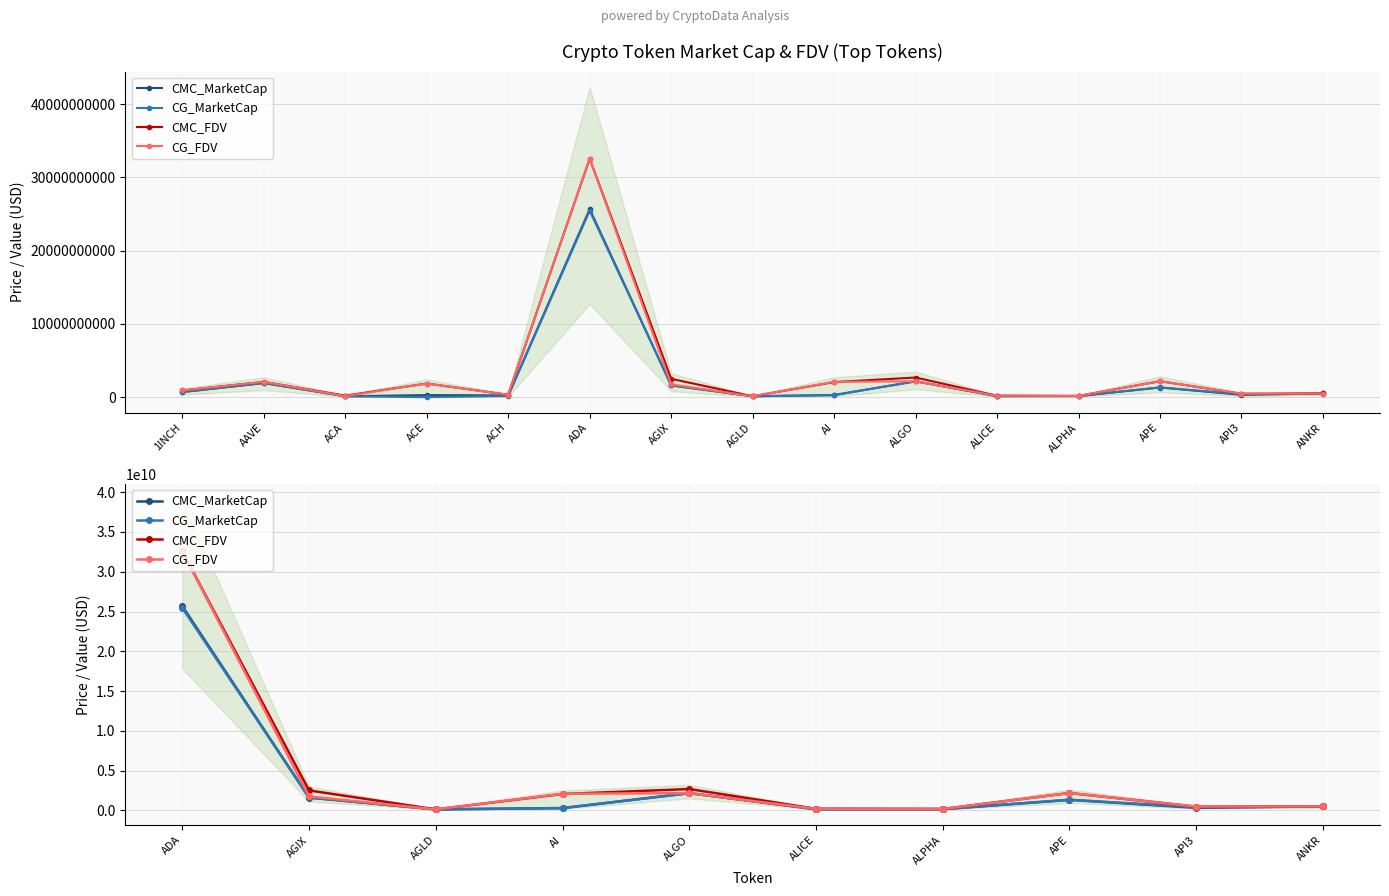

How many interior local peaks does the CG_MarketCap series have?

2